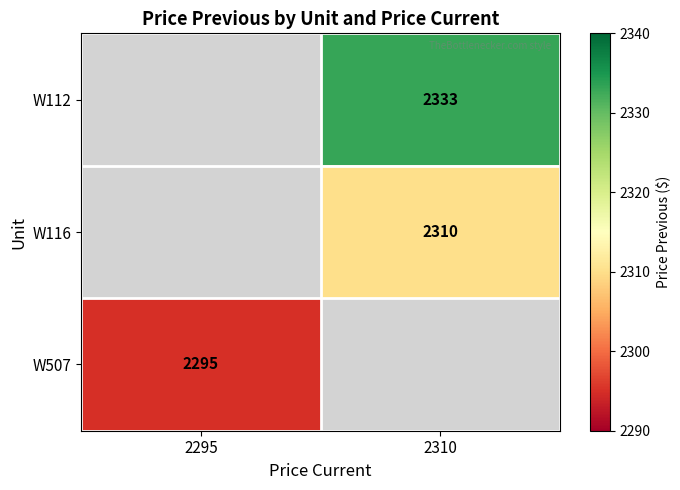

The W116 series shows 2310 at 2310. True or false?

True